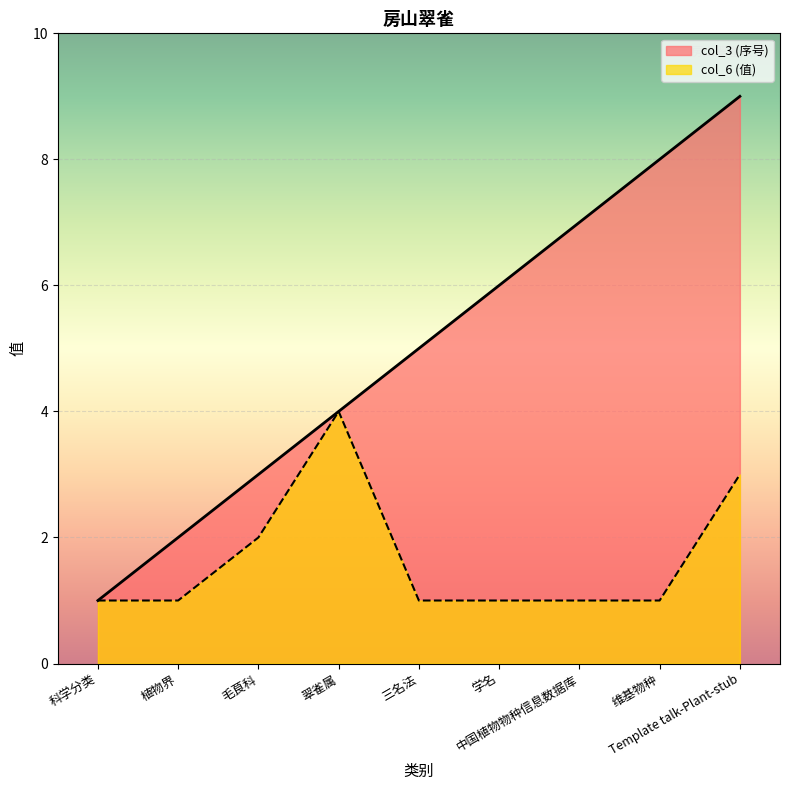

What is the sum of the col_3 values at 学名 and 维基物种?

14